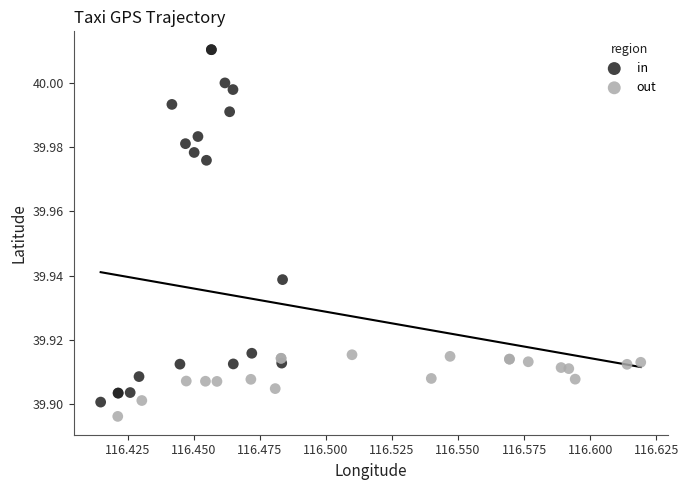

Which series has the largest Y range (max minus min)?

in